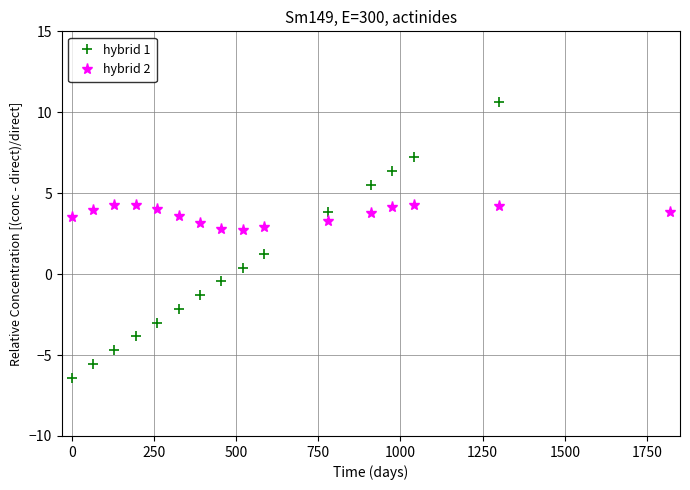

How many intersections are there between hybrid 1 and hybrid 2?

1